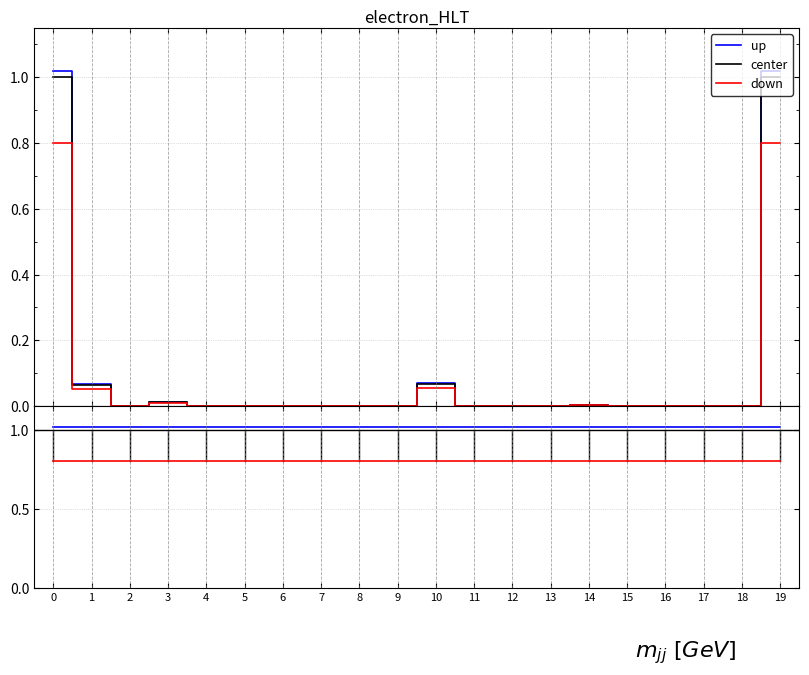

Which series has the largest total across all categories?

up